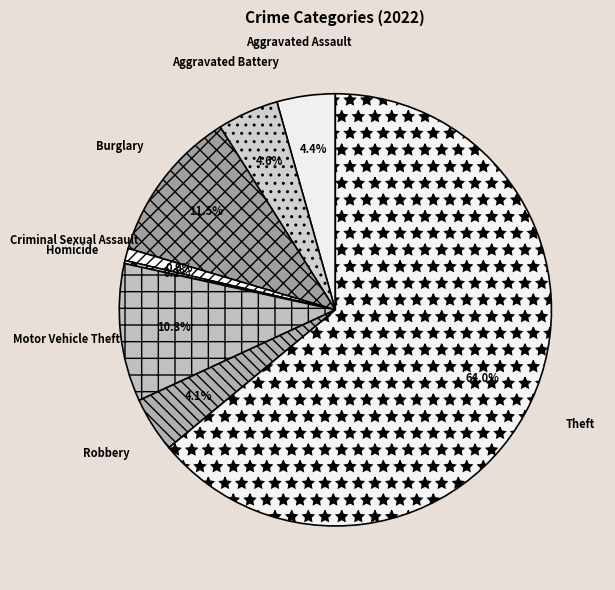

Between Aggravated Assault and Theft, which is larger?

Theft